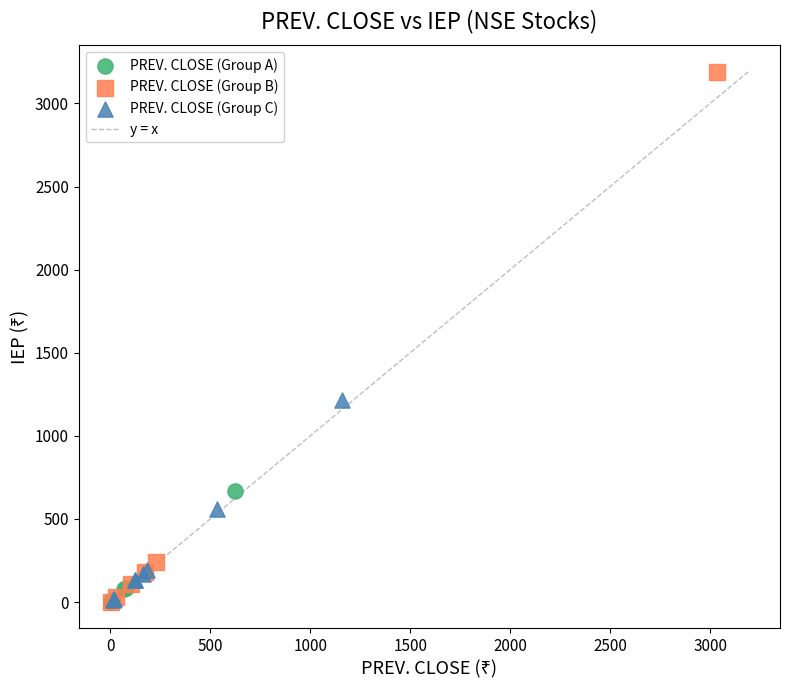

Which series has the largest Y range (max minus min)?

PREV. CLOSE (Group B)